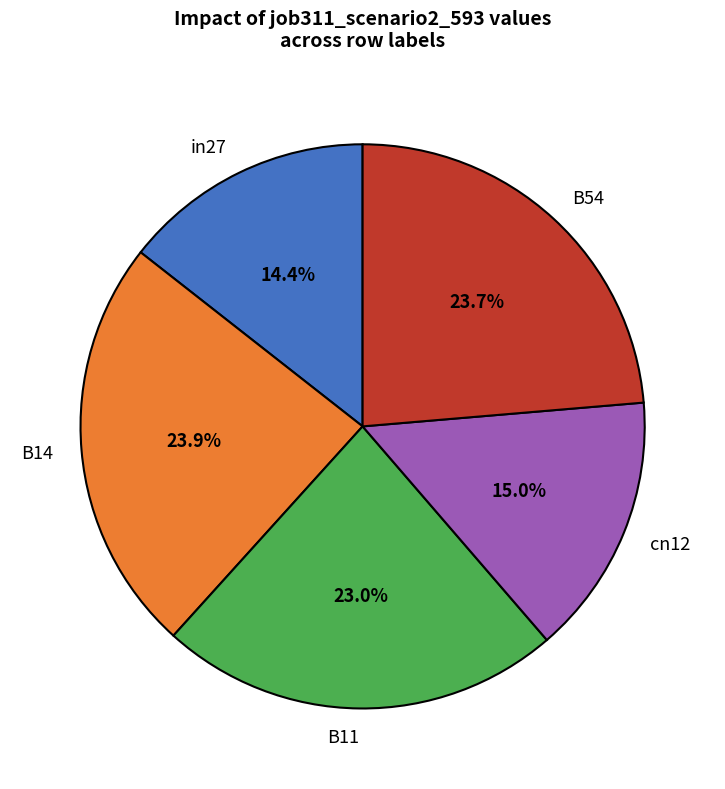

Which category has the smallest portion of the pie?

in27